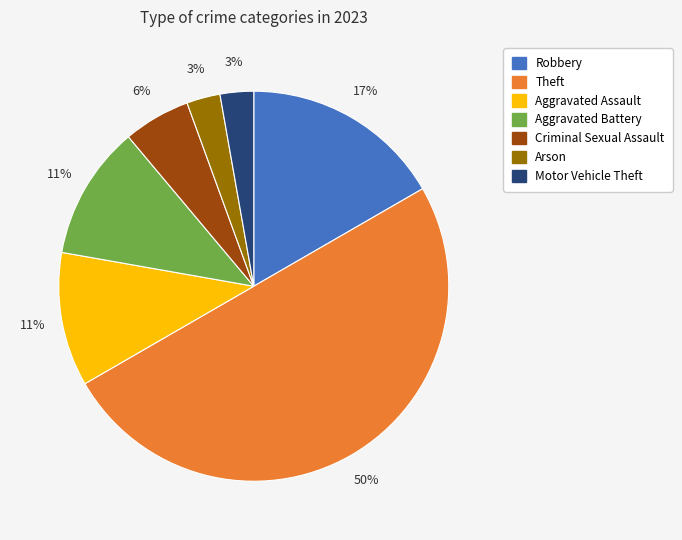

Does Criminal Sexual Assault represent more than half of the total?

No